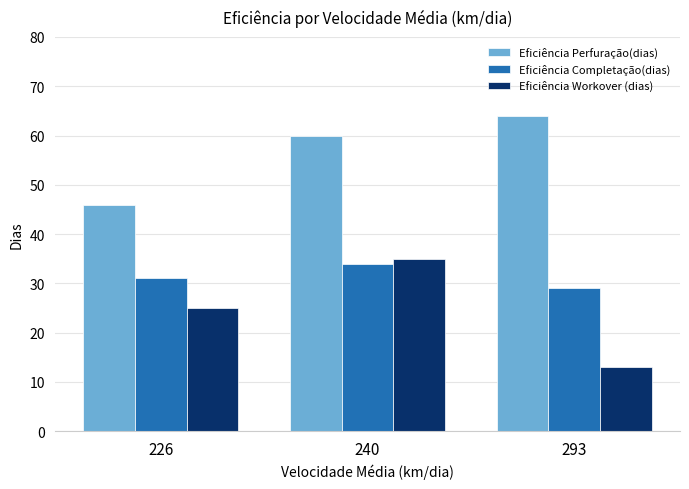

Which category has the highest value in the Eficiência Workover (dias) series?

240